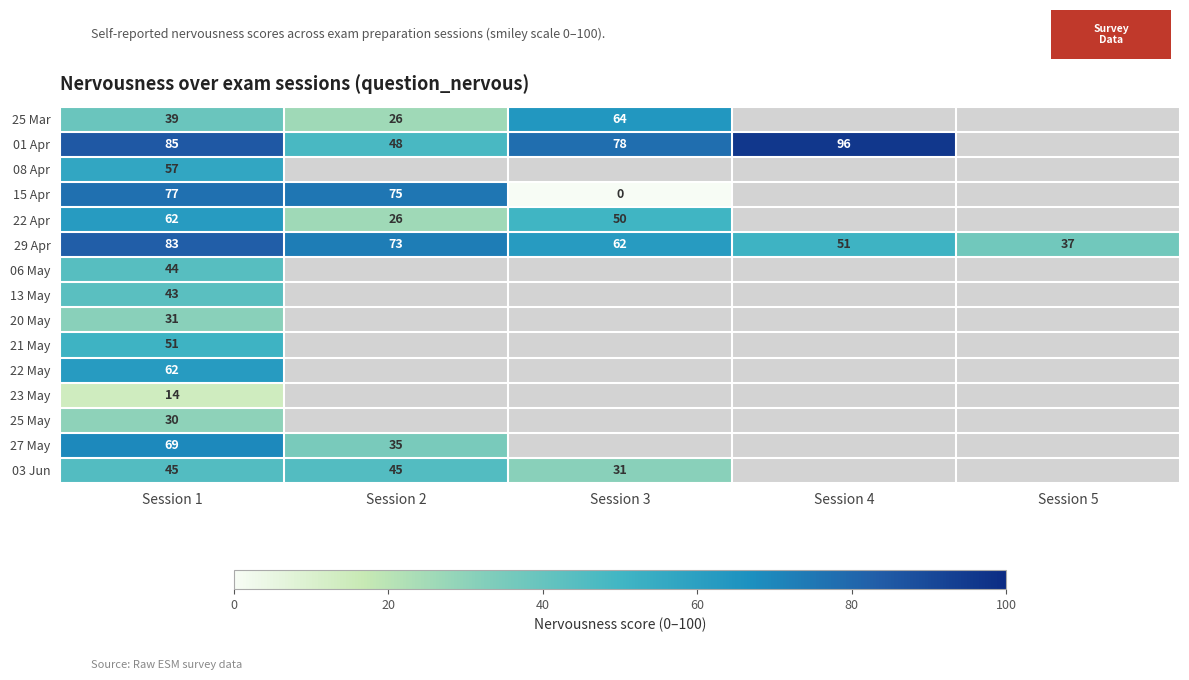

The 22 May series shows 62 at Session 1. True or false?

True